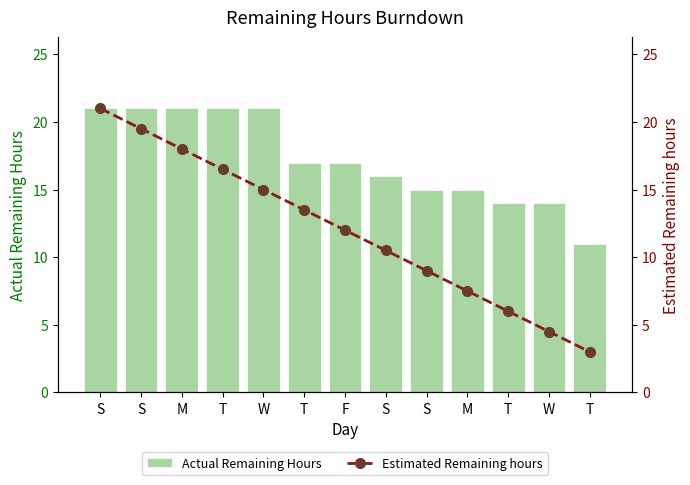

Read the Estimated Remaining hours value at M.

7.5